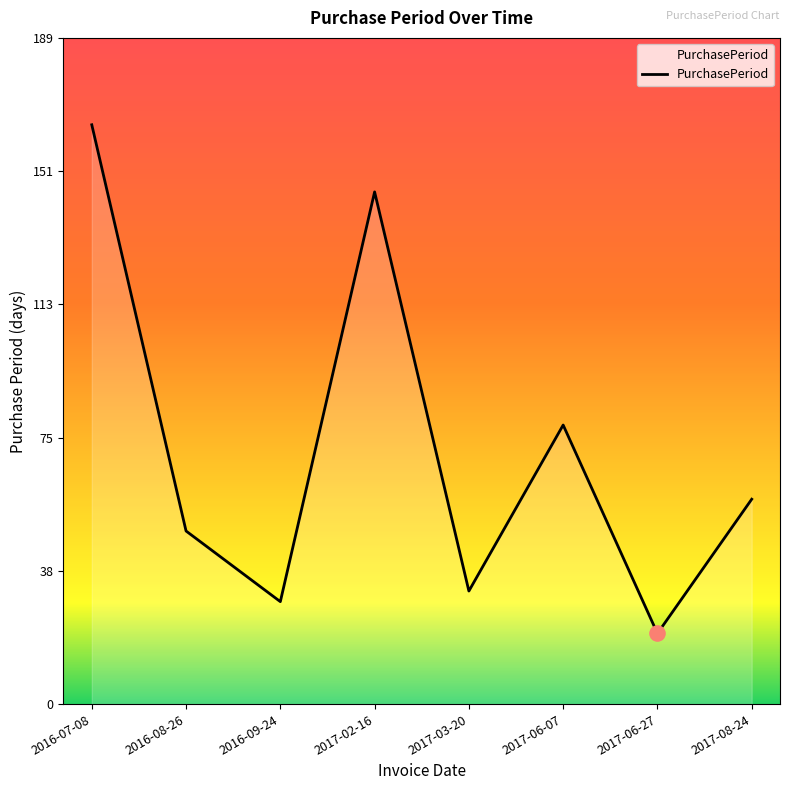

What is the change in value from 2017-02-16 to 2017-06-07?

-66